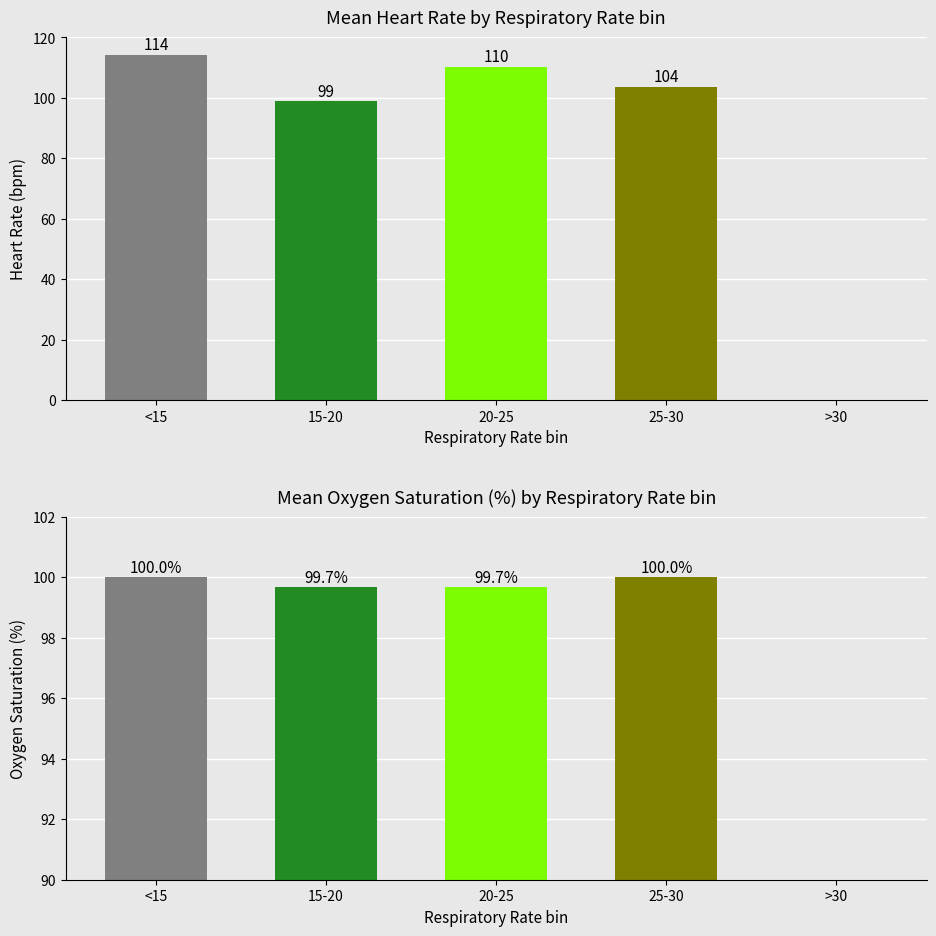

Are the bars horizontal?

No